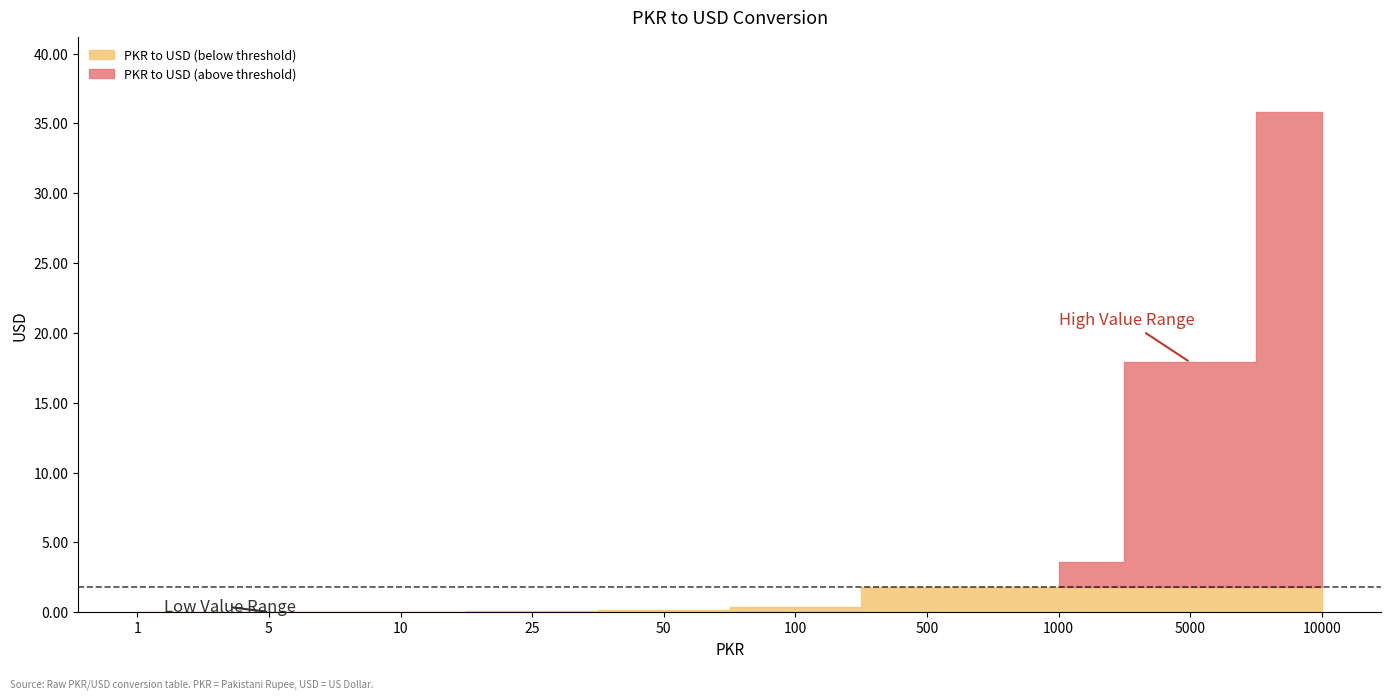

Is it true that the value at 50 is 0.3?

False